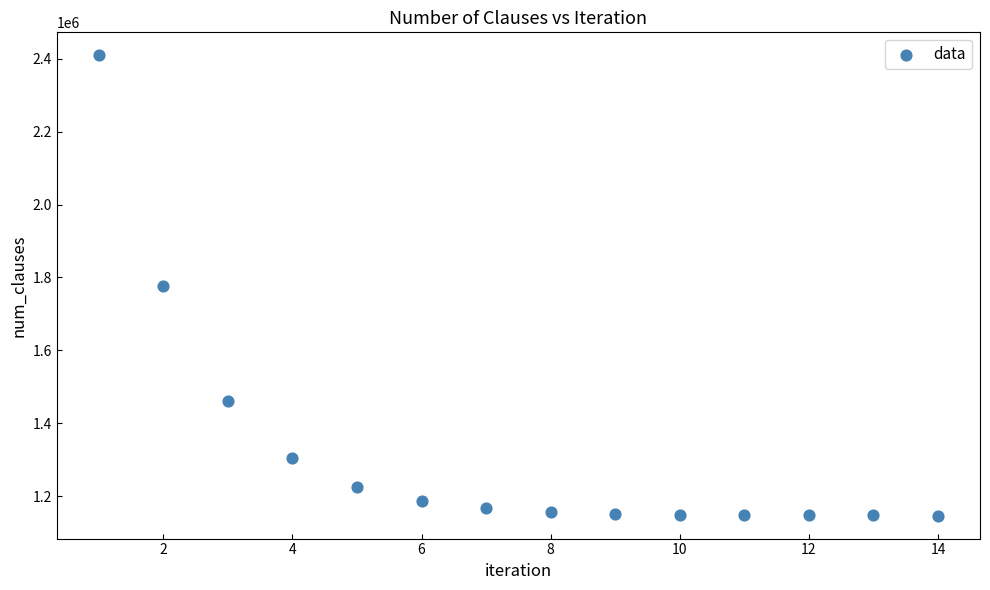

What is the range of X values (max minus min)?

13